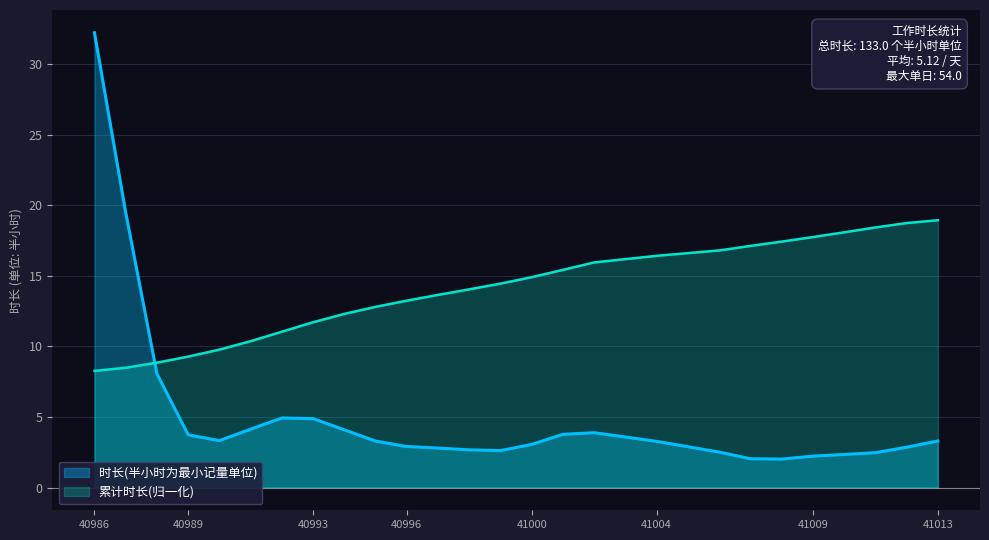

Which series has the widest spread of values?

时长(半小时为最小记量单位)